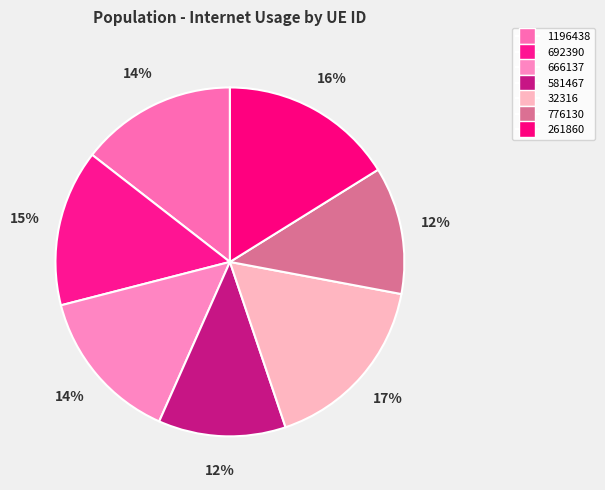

Count the number of slices in the pie.

7